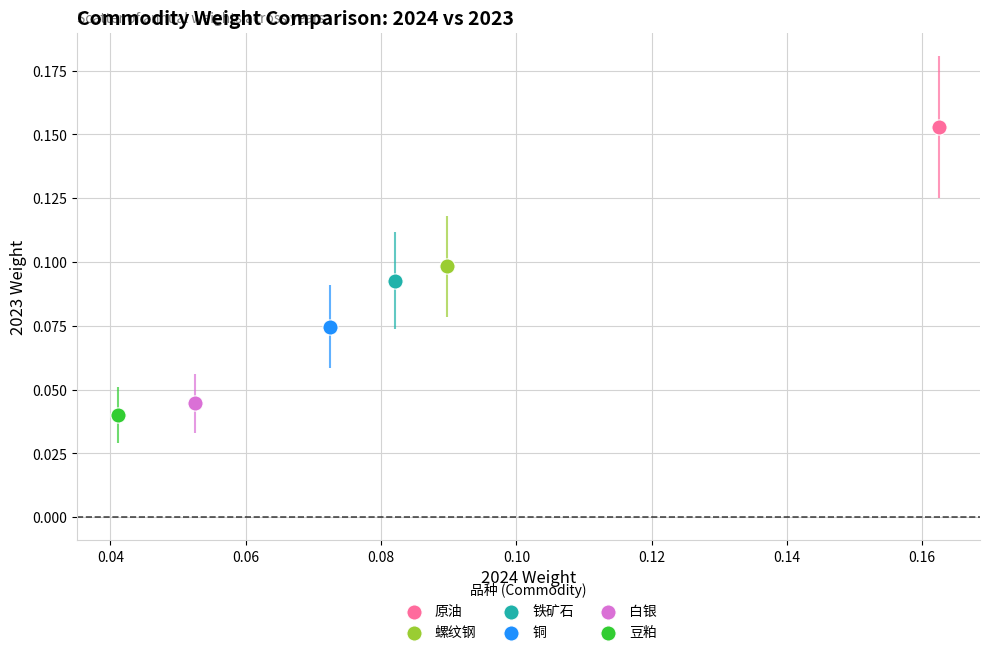

Which series reaches the minimum Y coordinate?

豆粕